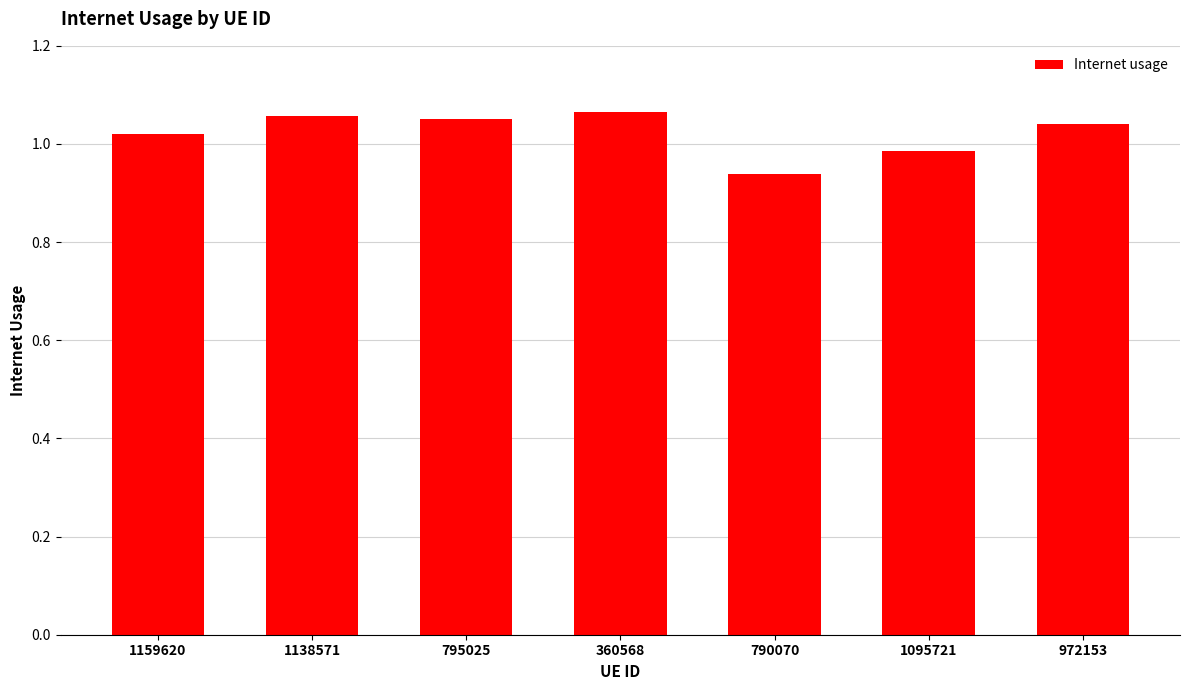

How many series are shown in this chart?

1